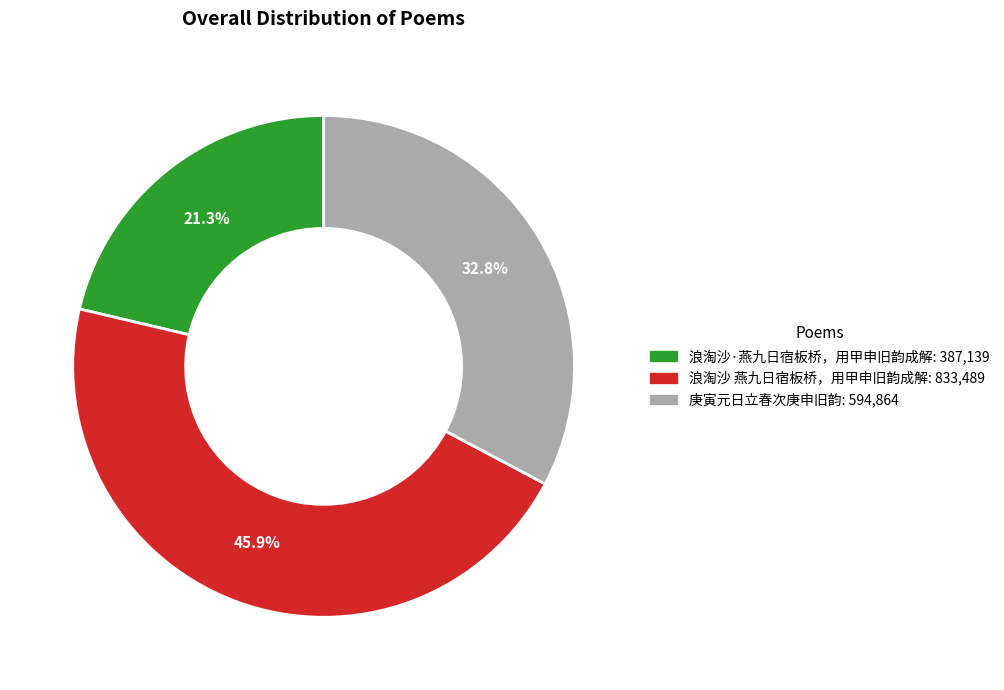

Which has a higher value, 浪淘沙 燕九日宿板桥，用甲申旧韵成解 or 浪淘沙·燕九日宿板桥，用甲申旧韵成解?

浪淘沙 燕九日宿板桥，用甲申旧韵成解